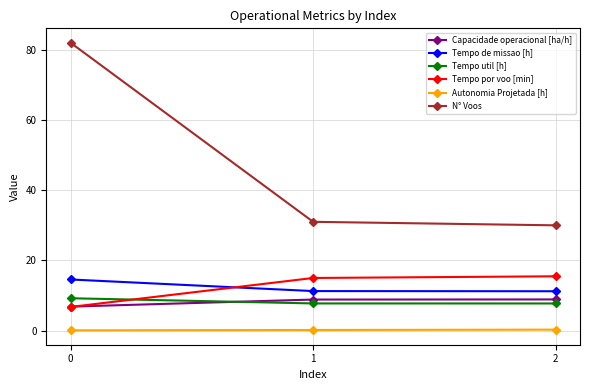

Is the value of Autonomia Projetada [h] at 1 greater than the value of Capacidade operacional [ha/h] at 2?

No